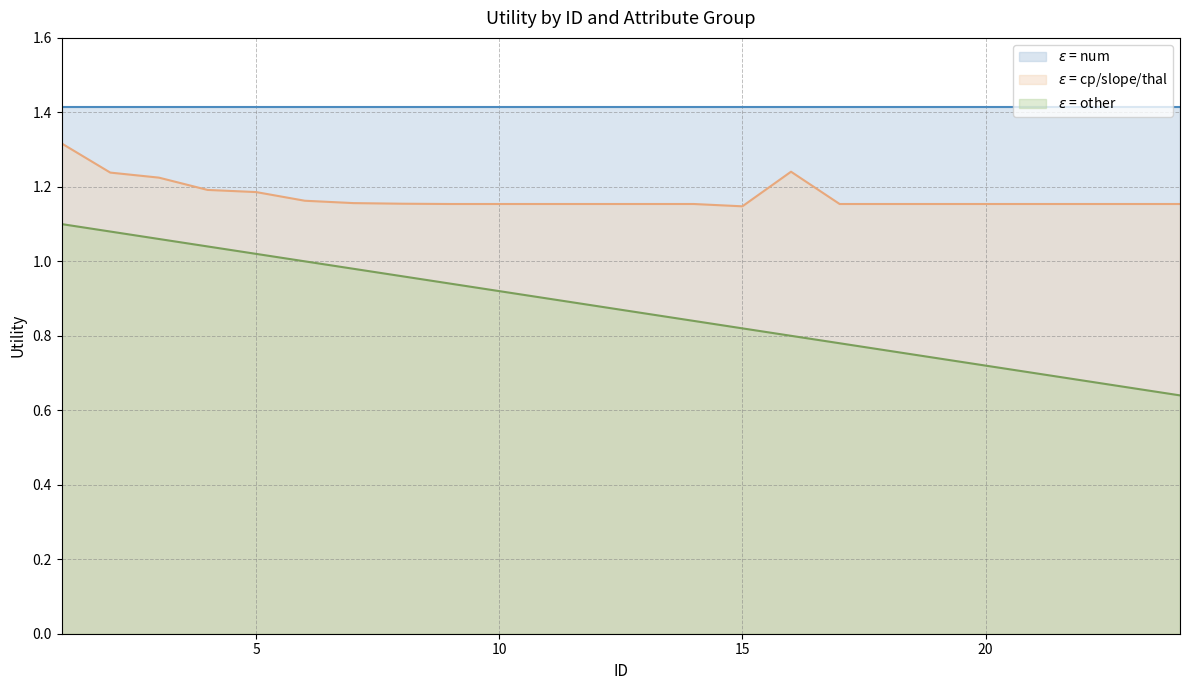

The other series shows 1.1 at 1. True or false?

True